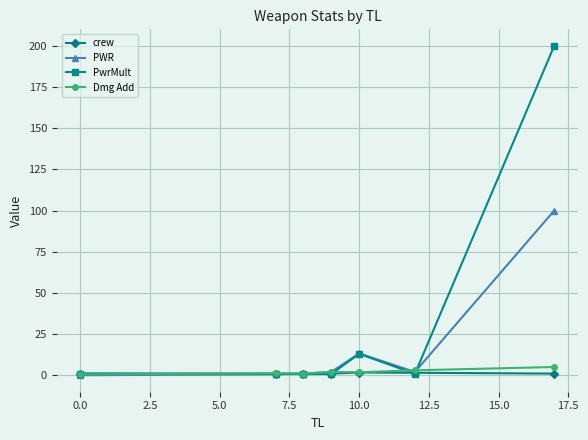

Which series has the largest range (max minus min)?

PwrMult